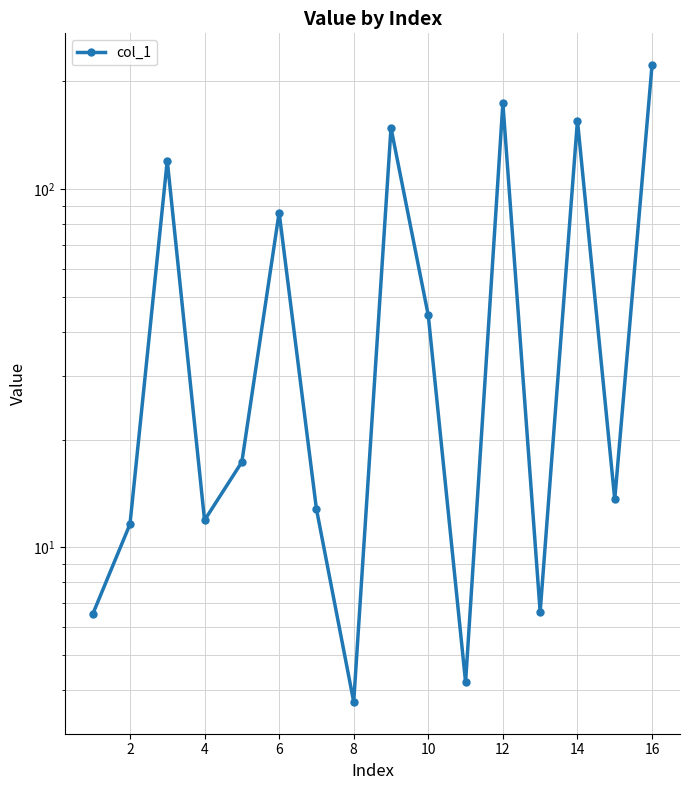

The chart shows a value of 8.9 at 8. True or false?

False